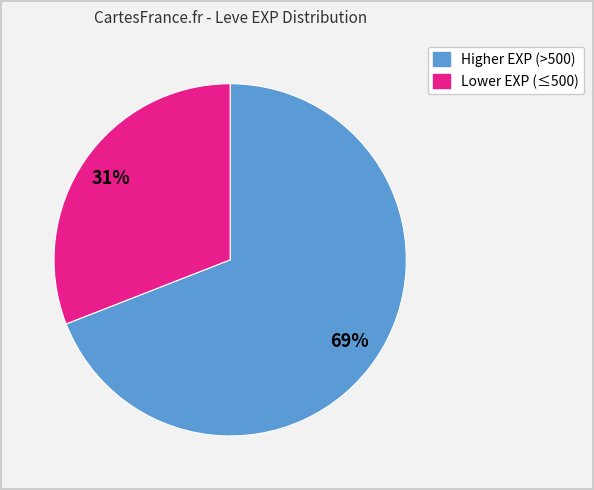

Is there a majority slice in this chart?

Yes